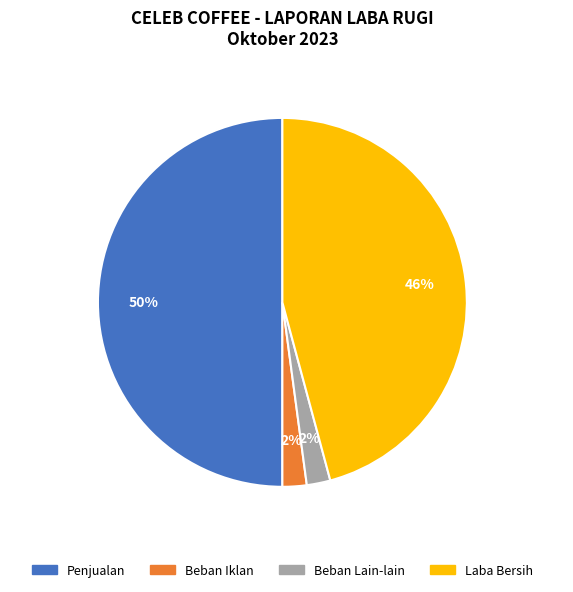

What percentage is the Penjualan slice, to the nearest percent?

50%